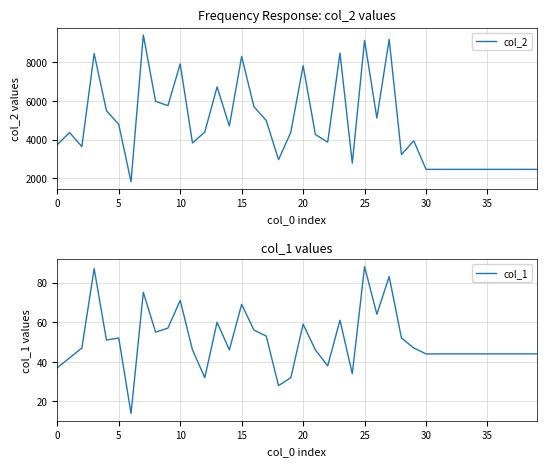

Read the col_2 value at 19, to the nearest 10.

4380